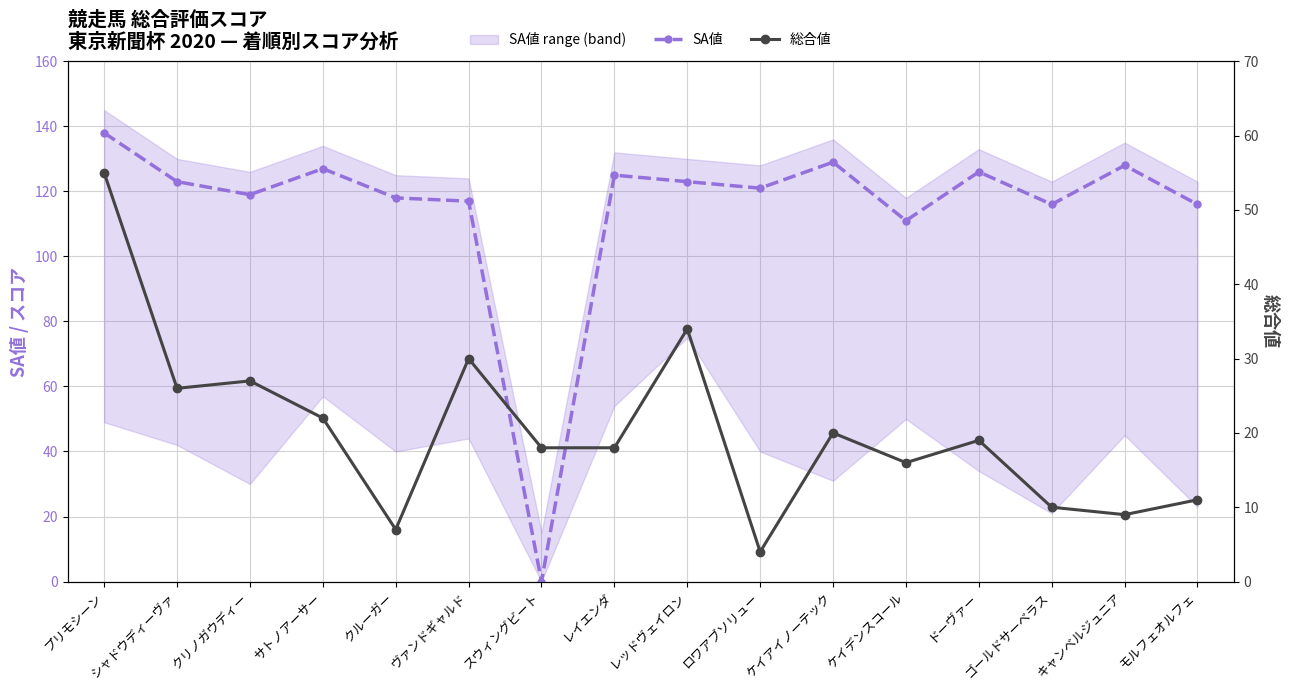

Reading left to right, extract all data points from this chart.

SA値: 138	123	119	127	118	117	0	125	123	121	129	111	126	116	128	116
総合値: 55	26	27	22	7	30	18	18	34	4	20	16	19	10	9	11